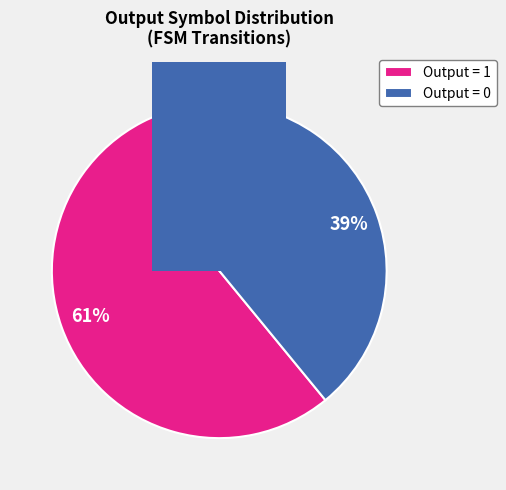

How many slices are in this pie chart?

2